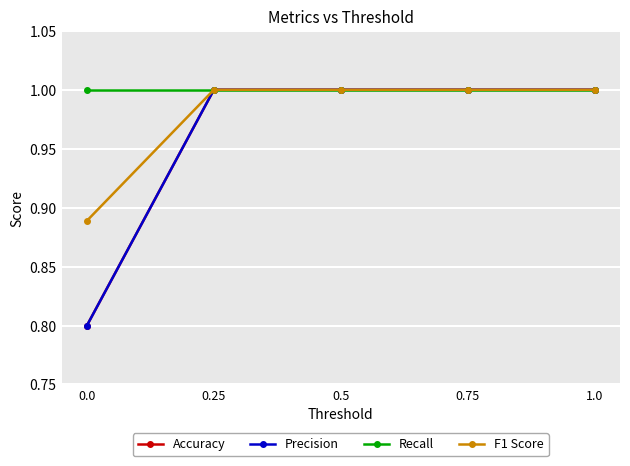

How many lines are shown in the chart?

4